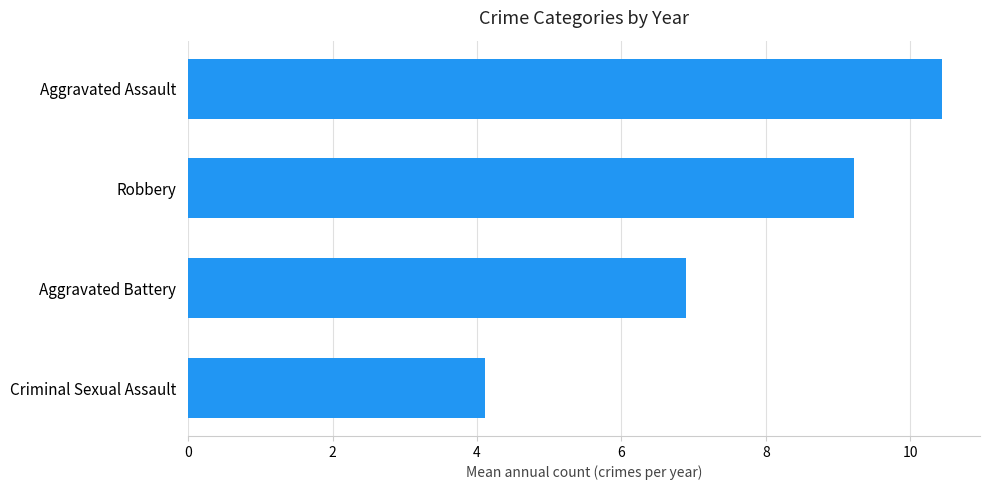

The value at Criminal Sexual Assault is 4.1. True or false?

True